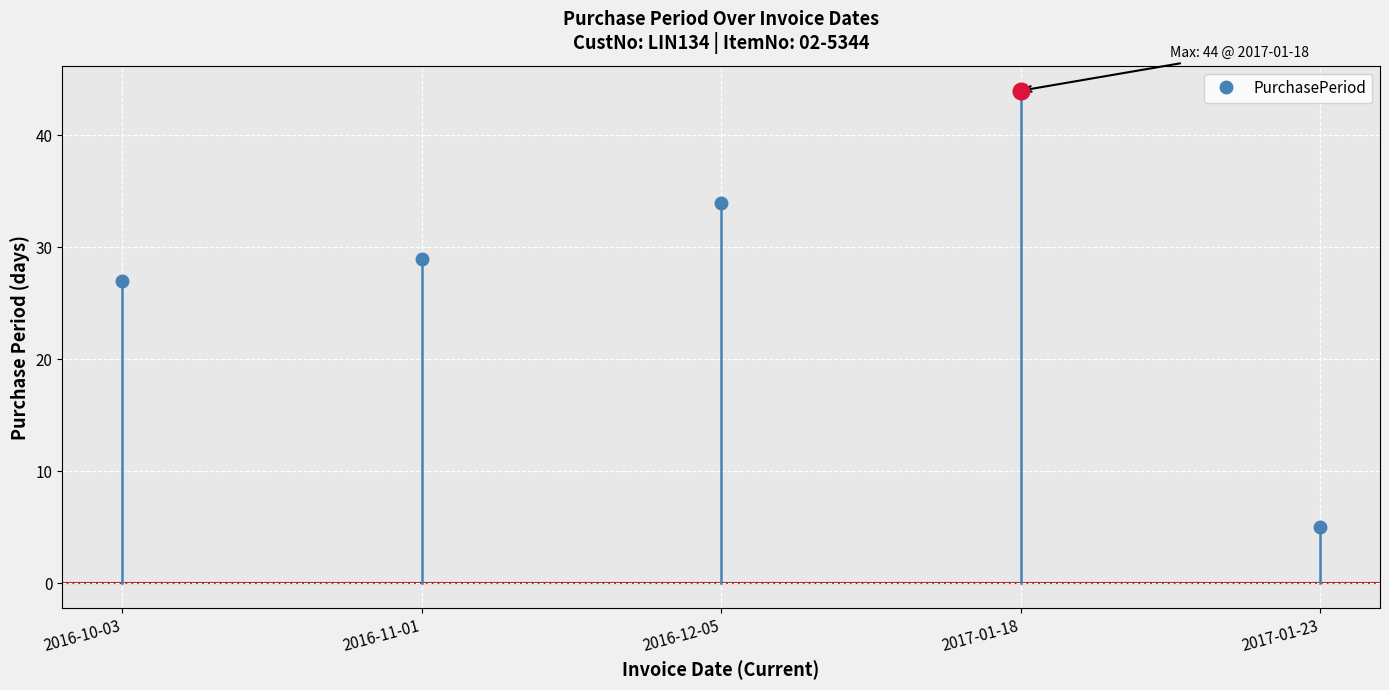

Which category has the highest value across all series?

2017-01-18